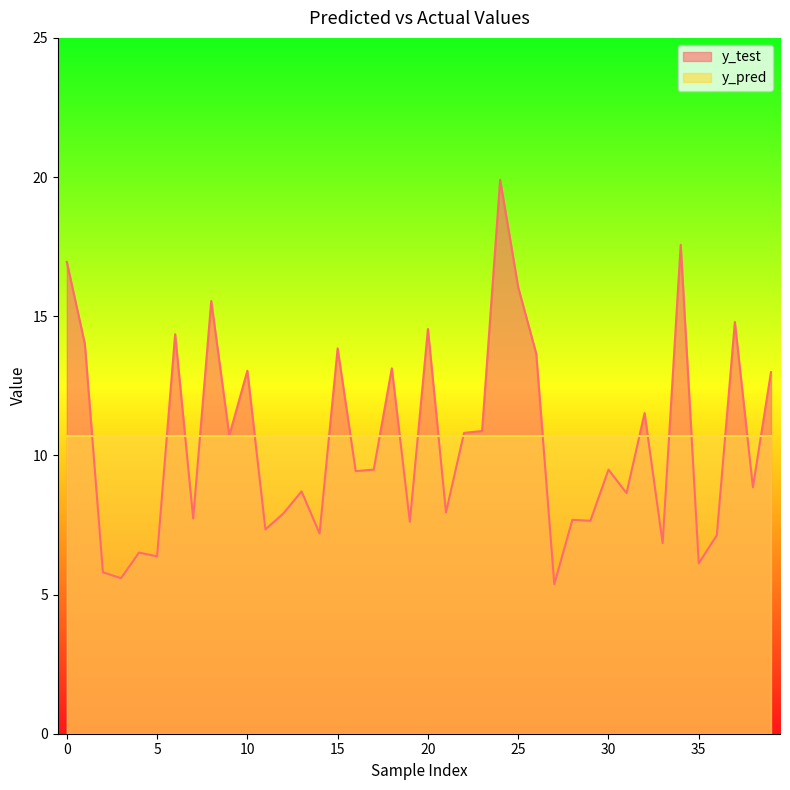

Which series changed the most between 35 and 39?

y_test